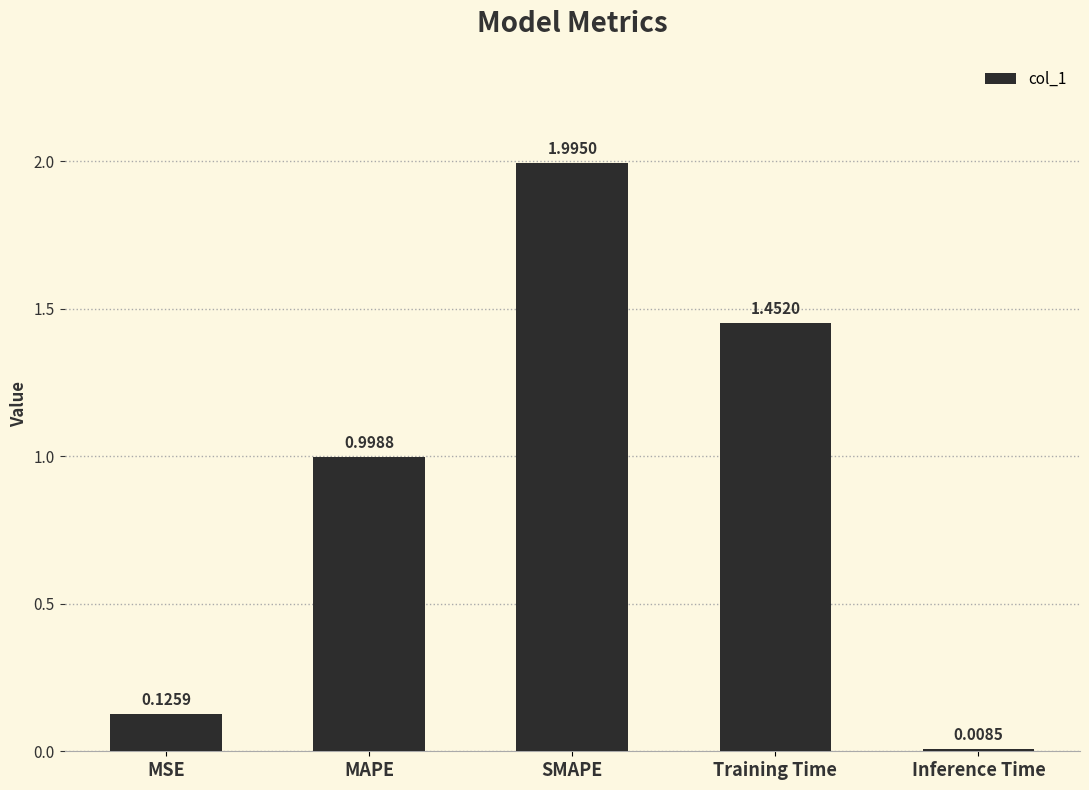

What is the approximate value at MAPE?

1.0